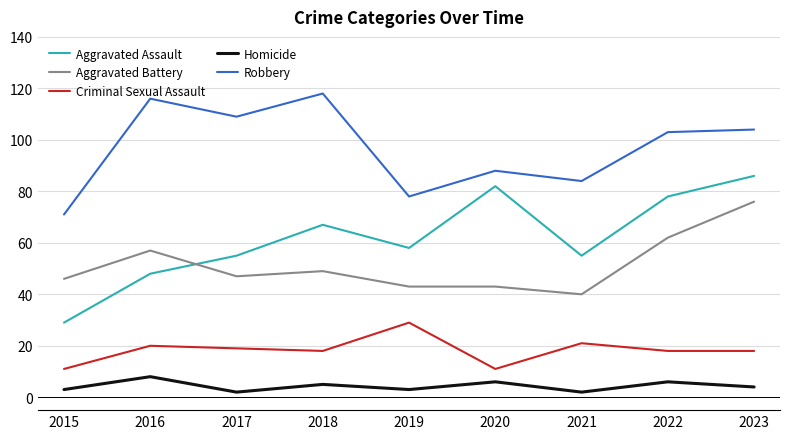

True or false: Robbery and Homicide intersect in this chart.

False